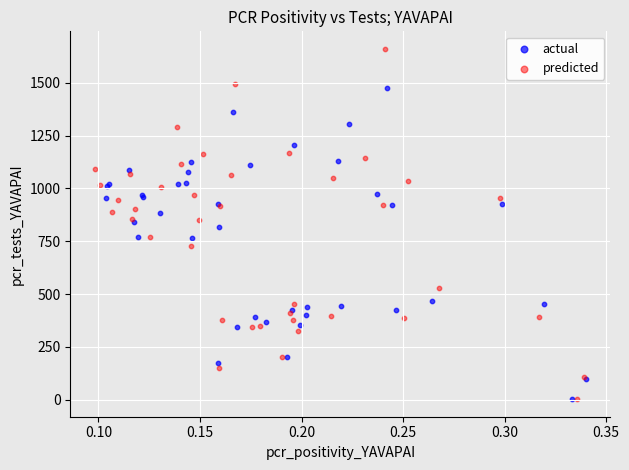

What are all the series names shown in the legend?

actual, predicted